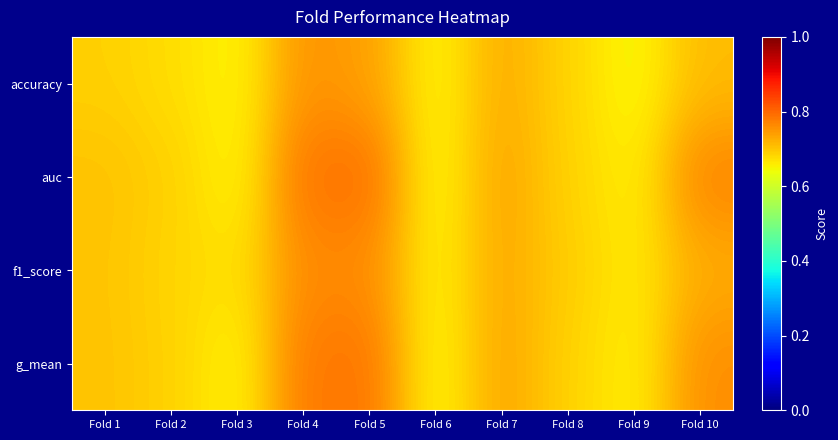

List the series in order of their peak value, highest first.

auc, g_mean, f1_score, accuracy